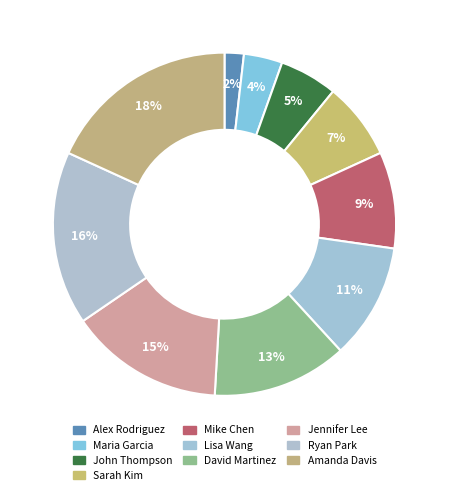

Is there any slice that represents more than half of the pie?

No